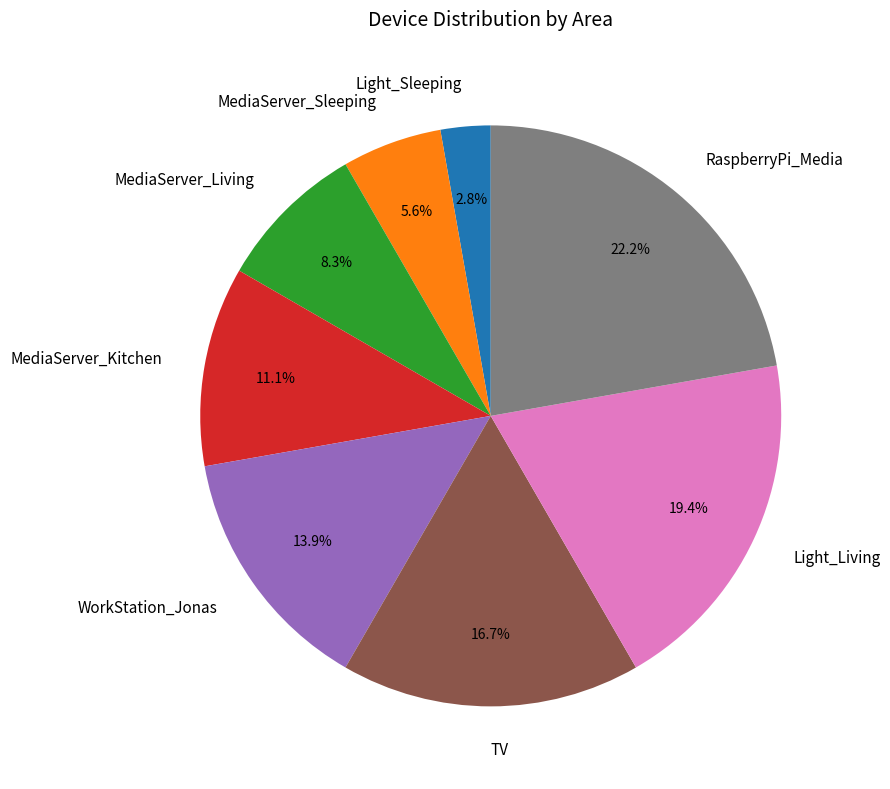

Does RaspberryPi_Media account for over 50% of the chart?

No